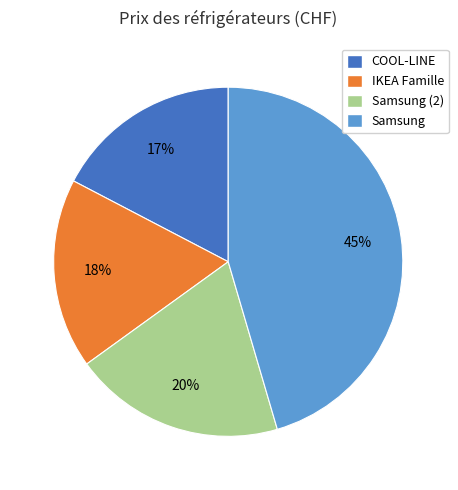

How many slices are in this pie chart?

4